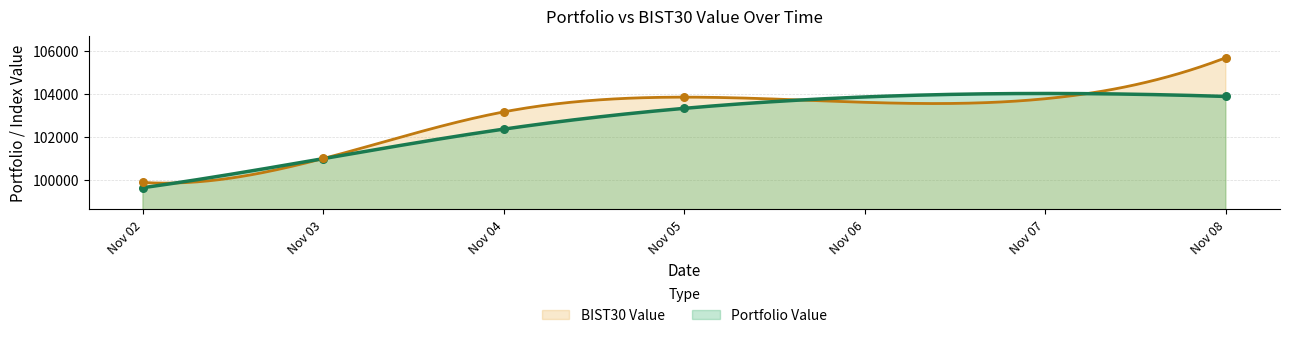

At how many categories does at least one series exceed 103847?

1